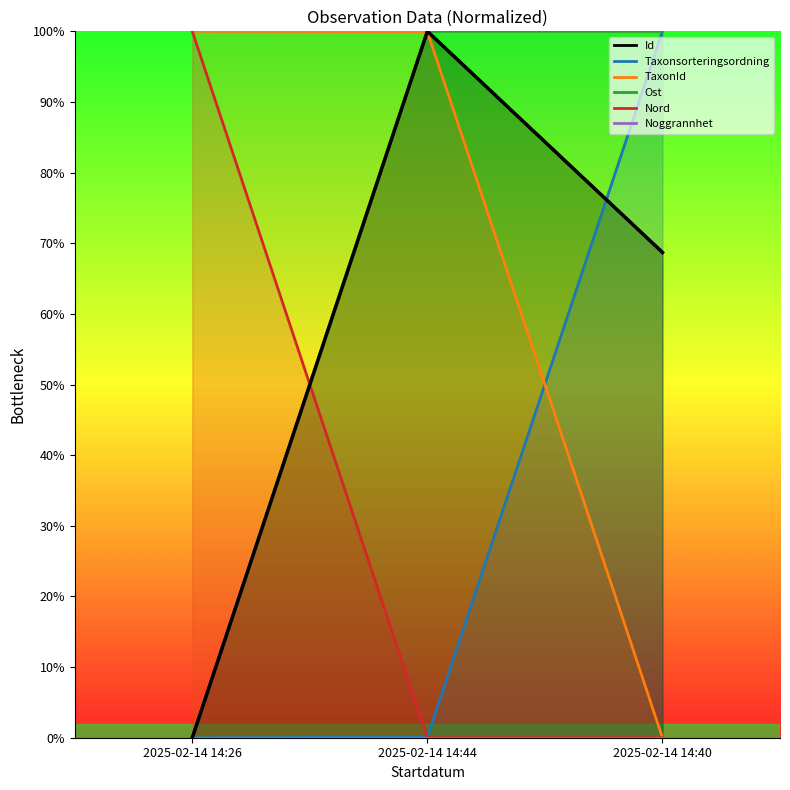

What is the sum of all Nord values?

100.0